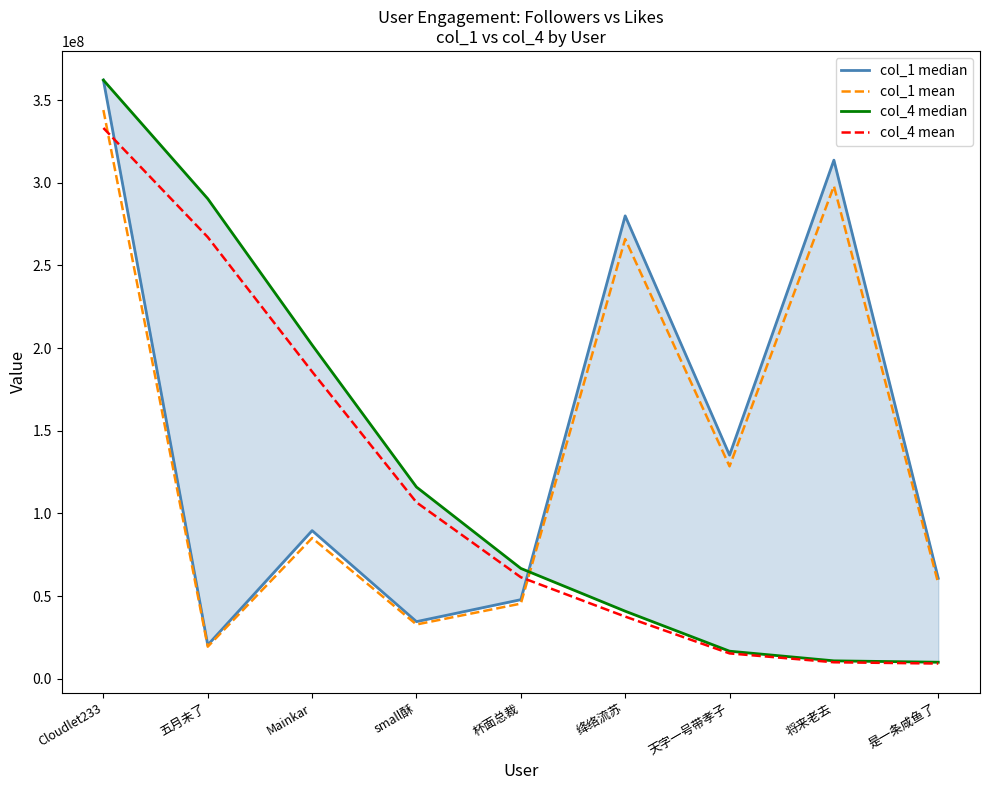

Between 杯面总裁 and 绛络流苏, which series saw the biggest shift?

col_1 median